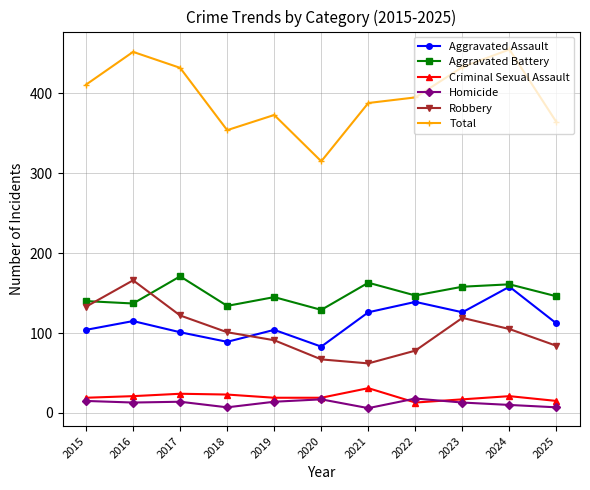

Which series has the widest spread of values?

Total